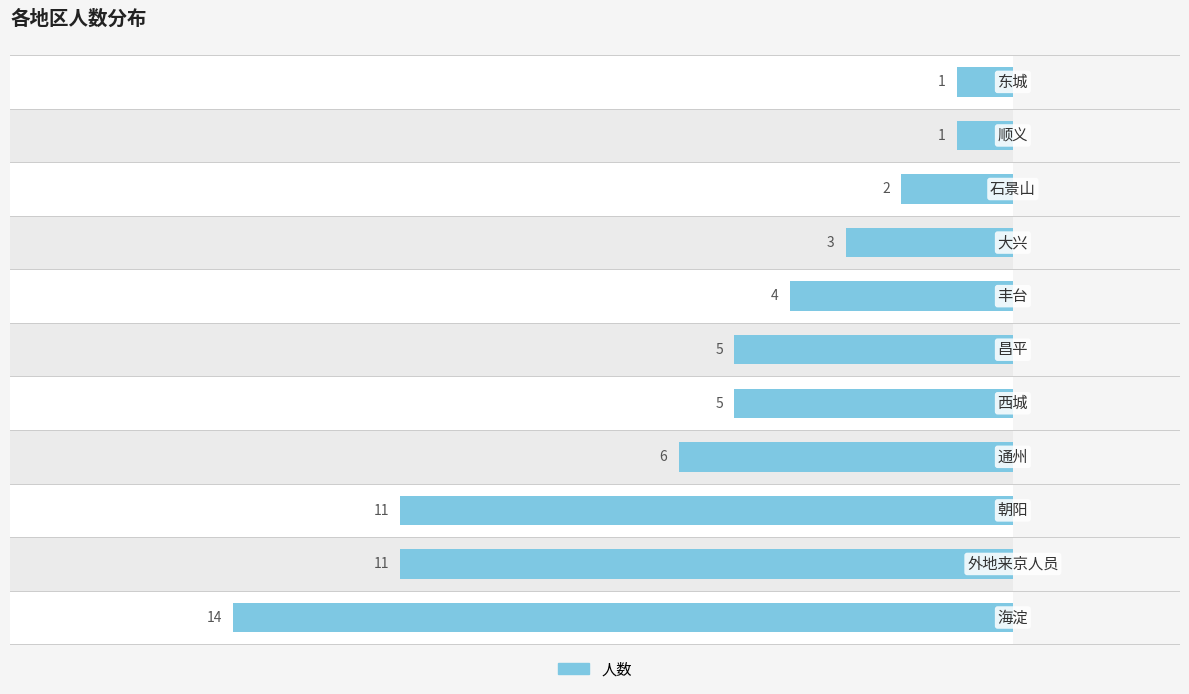

Are the bars horizontal?

Yes